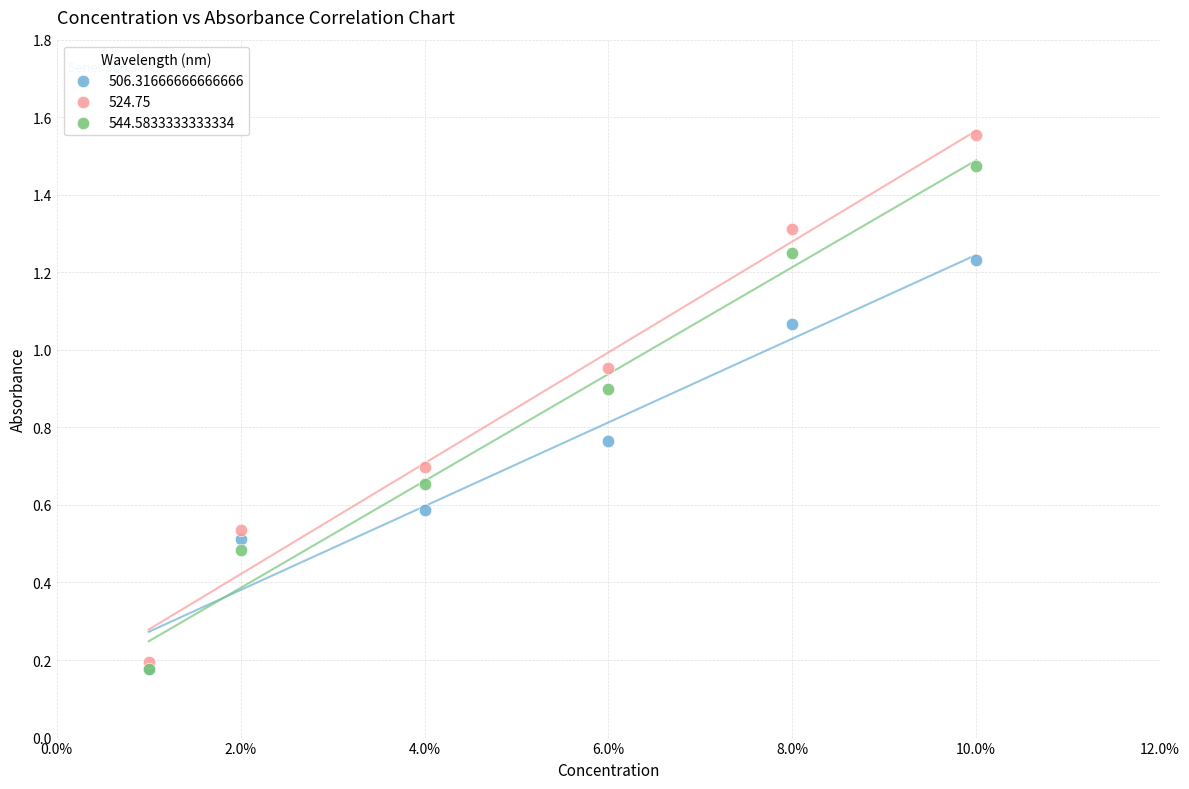

What are all the series names shown in the legend?

506.31666666666666, 524.75, 544.5833333333334